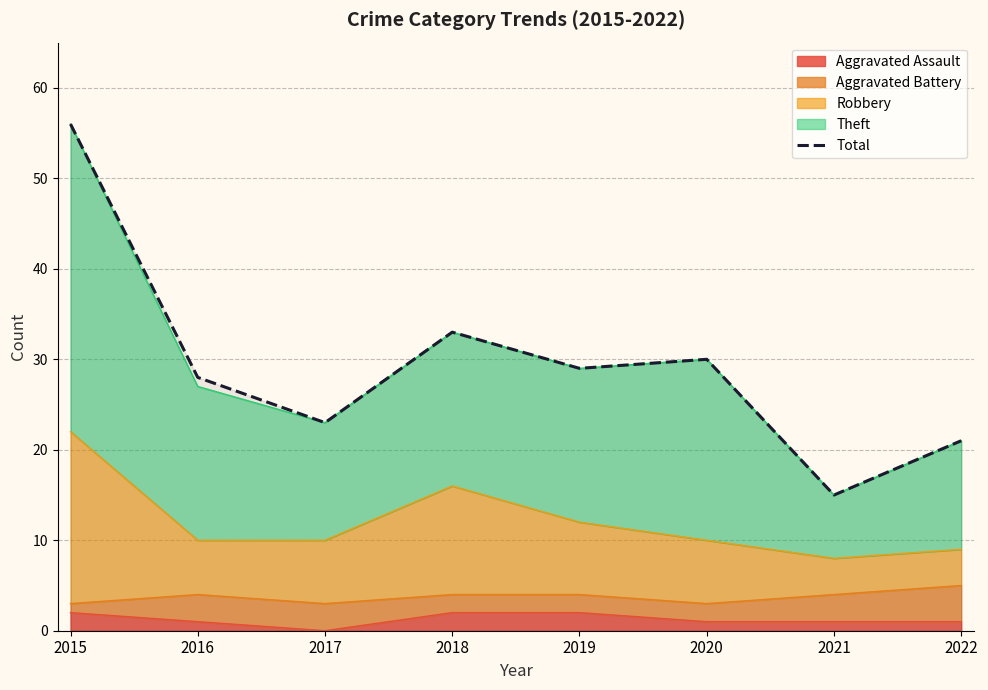

What is the value of the 4th point from the left?

33